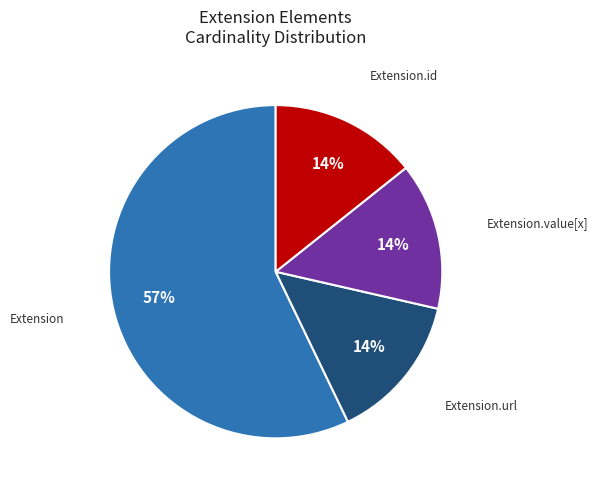

To the nearest percent, what is the average slice percentage?

25%